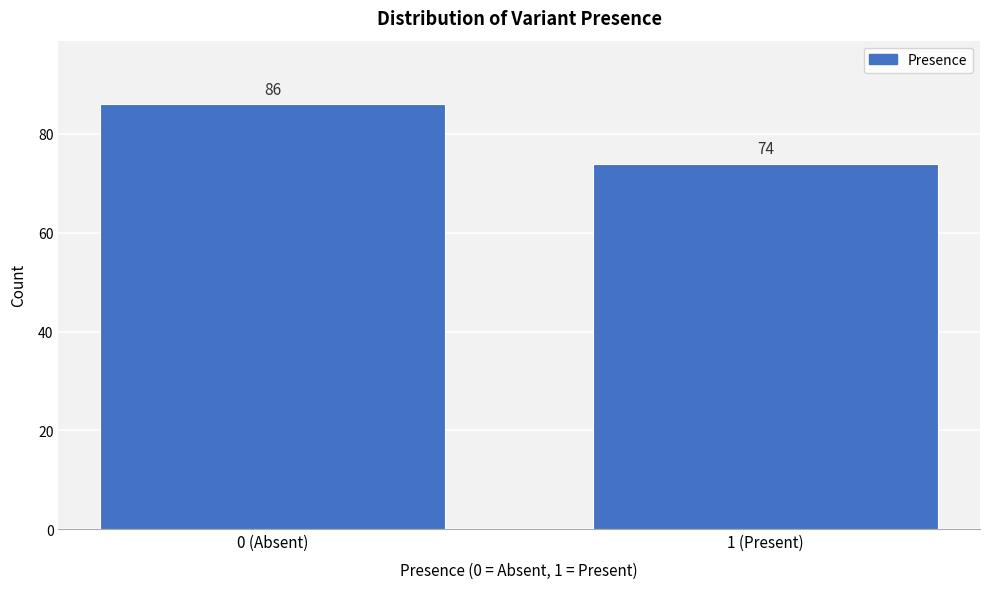

Reading left to right, extract all data points from this chart.

0 (Absent)=86	1 (Present)=74